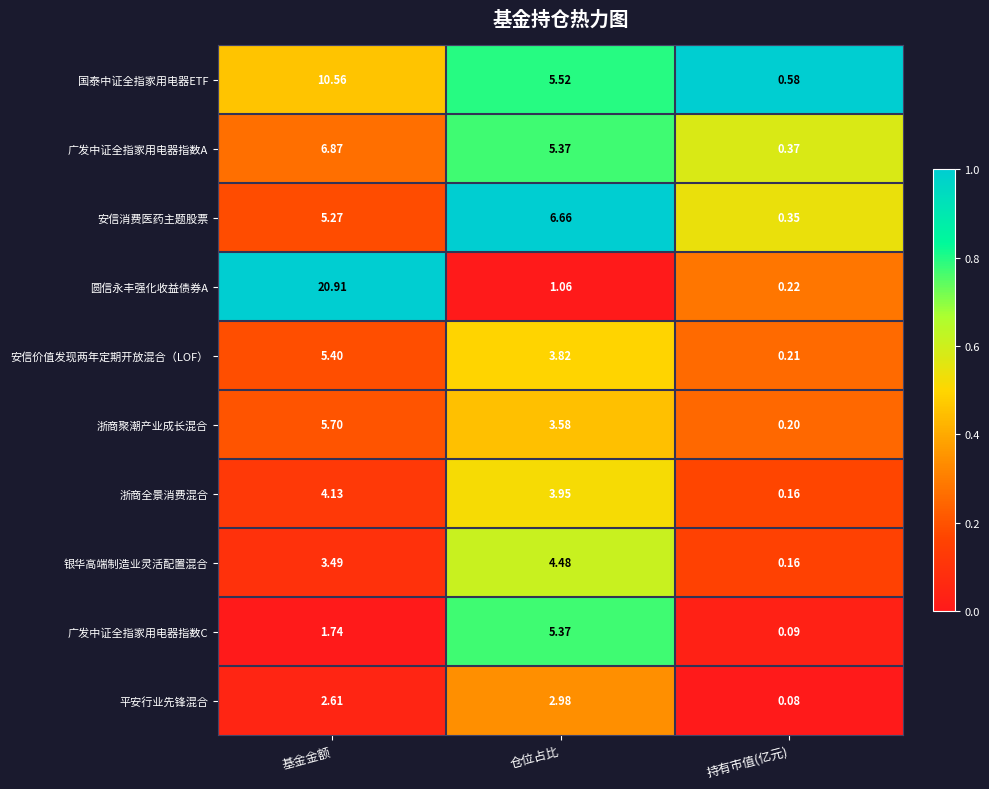

At which category does the chart reach its peak across all series?

基金金额